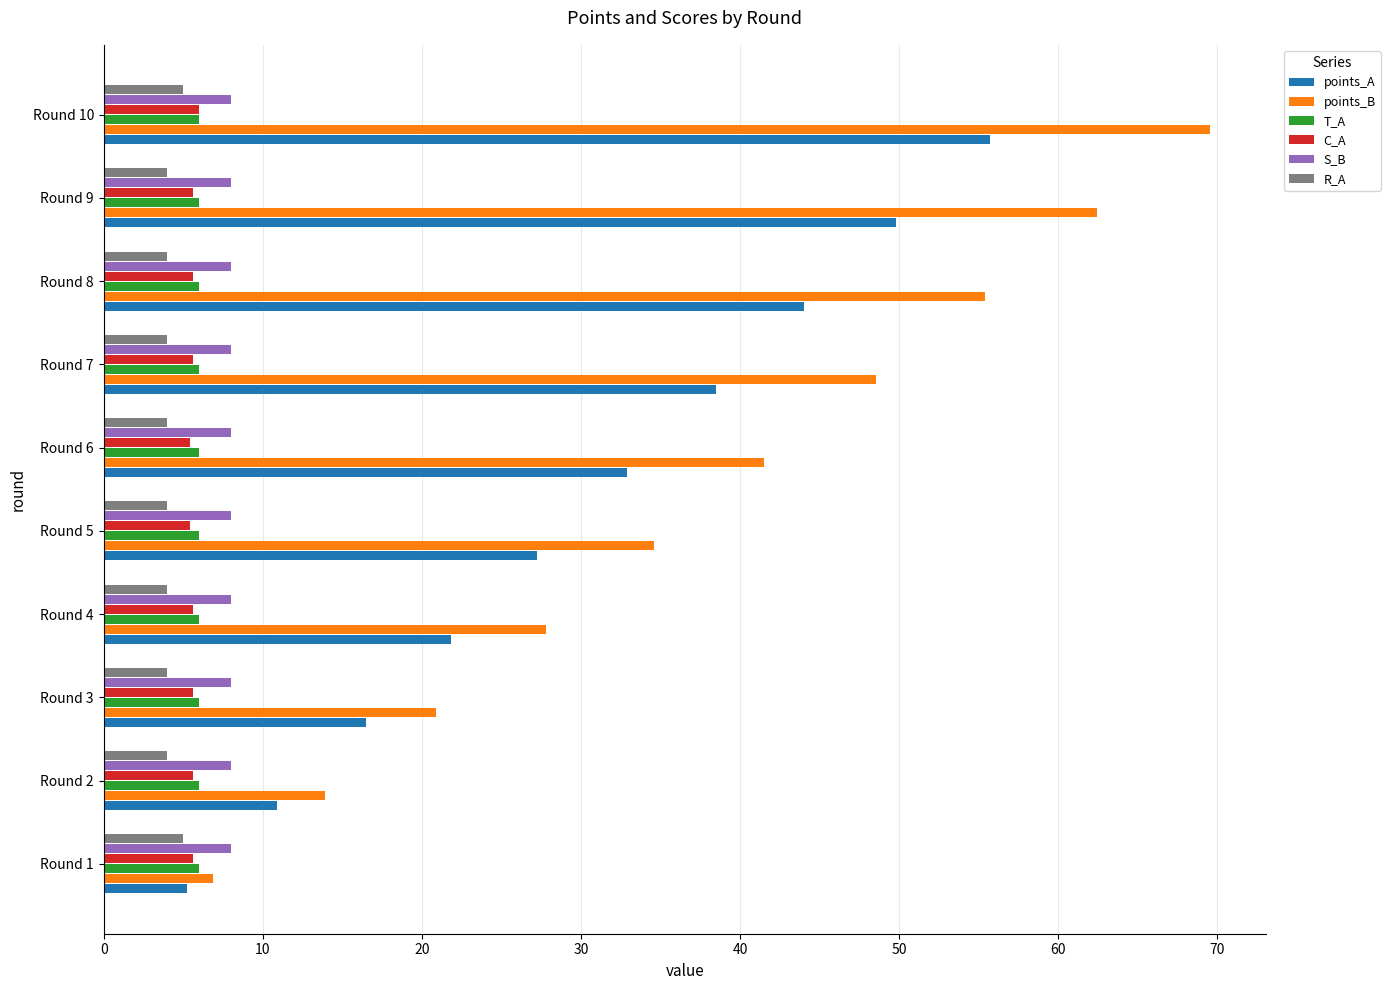

Which series has the largest total across all categories?

points_B